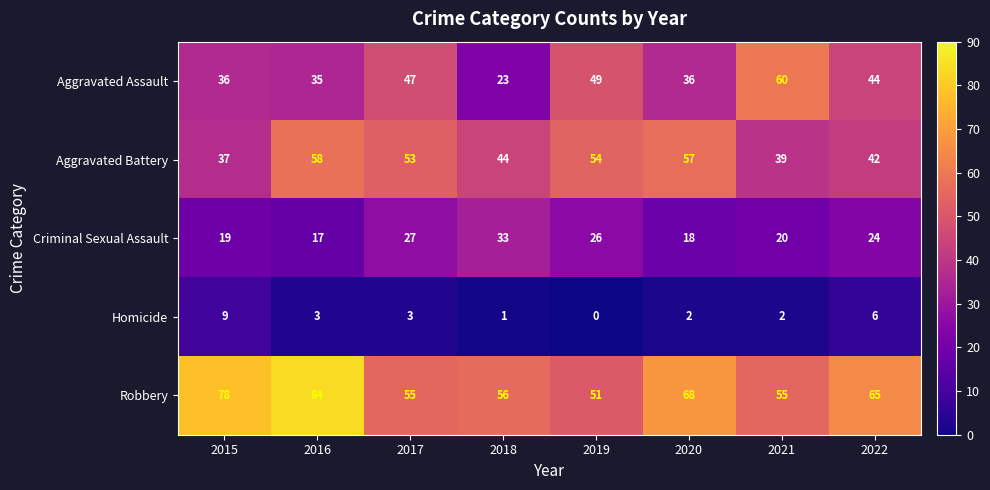

What is the difference between the maximum and minimum values in the Criminal Sexual Assault series?

16